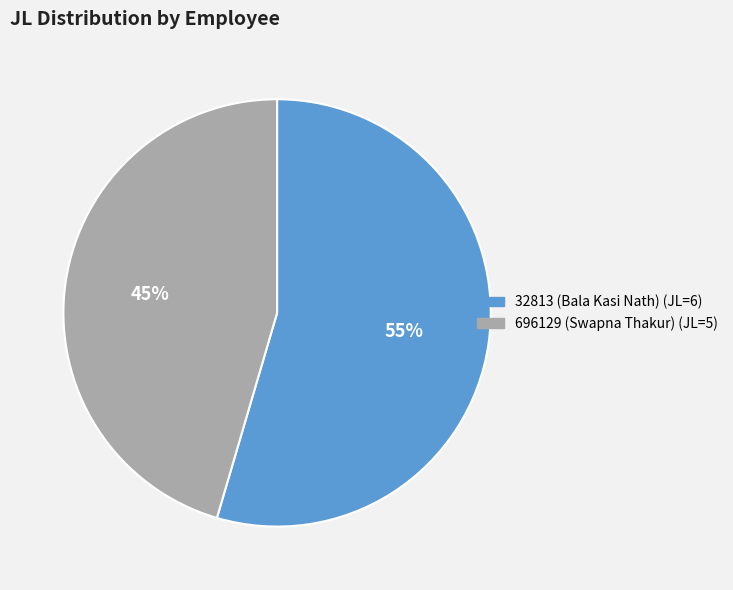

To the nearest percent, what is the combined percentage of 32813 (Bala Kasi Nath) and 696129 (Swapna Thakur)?

100%